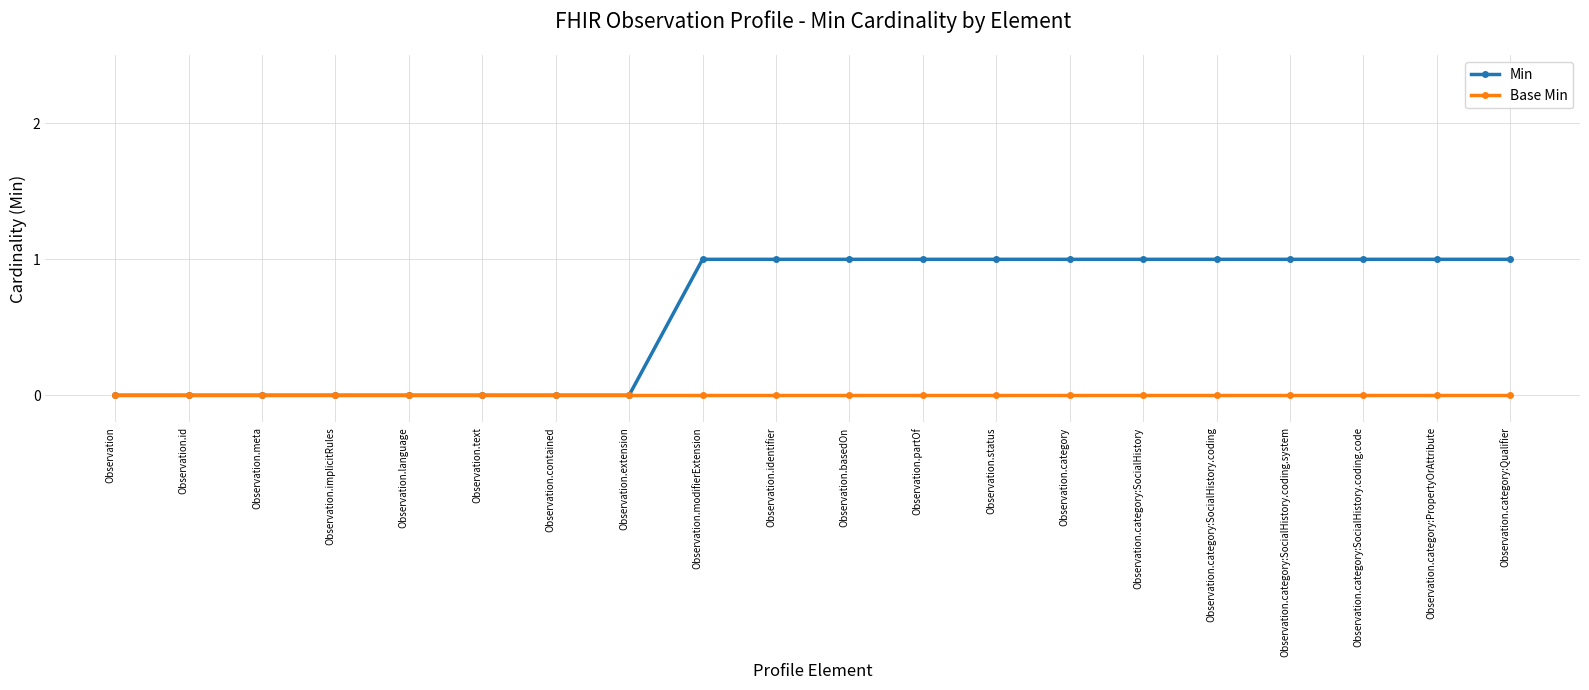

Which series has the largest total across all categories?

Min